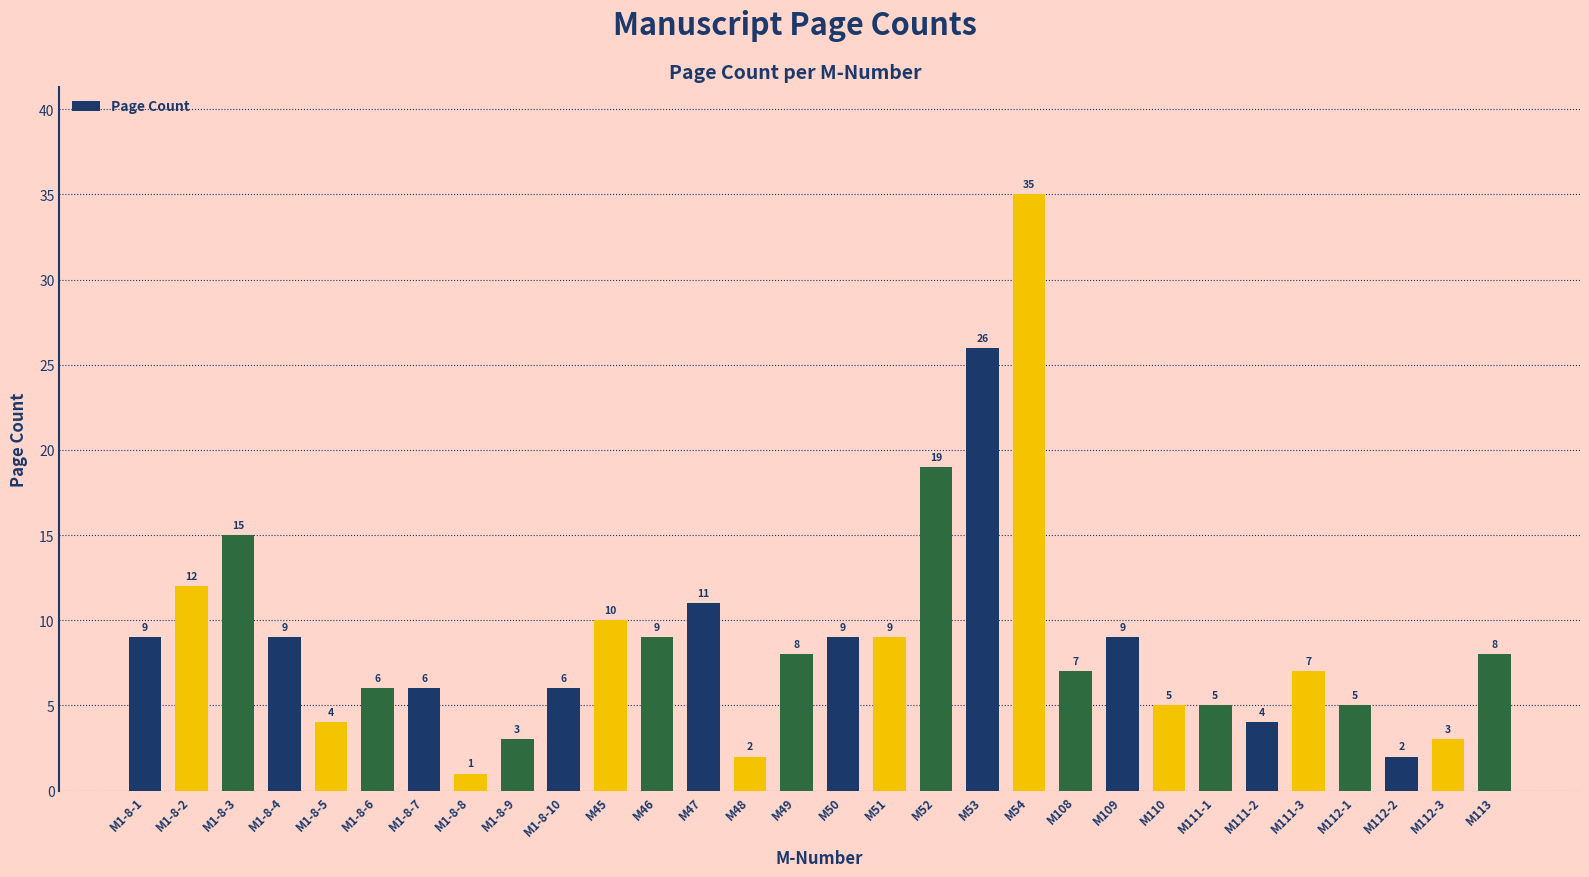

Which has a higher value, M45 or M1-8-3?

M1-8-3